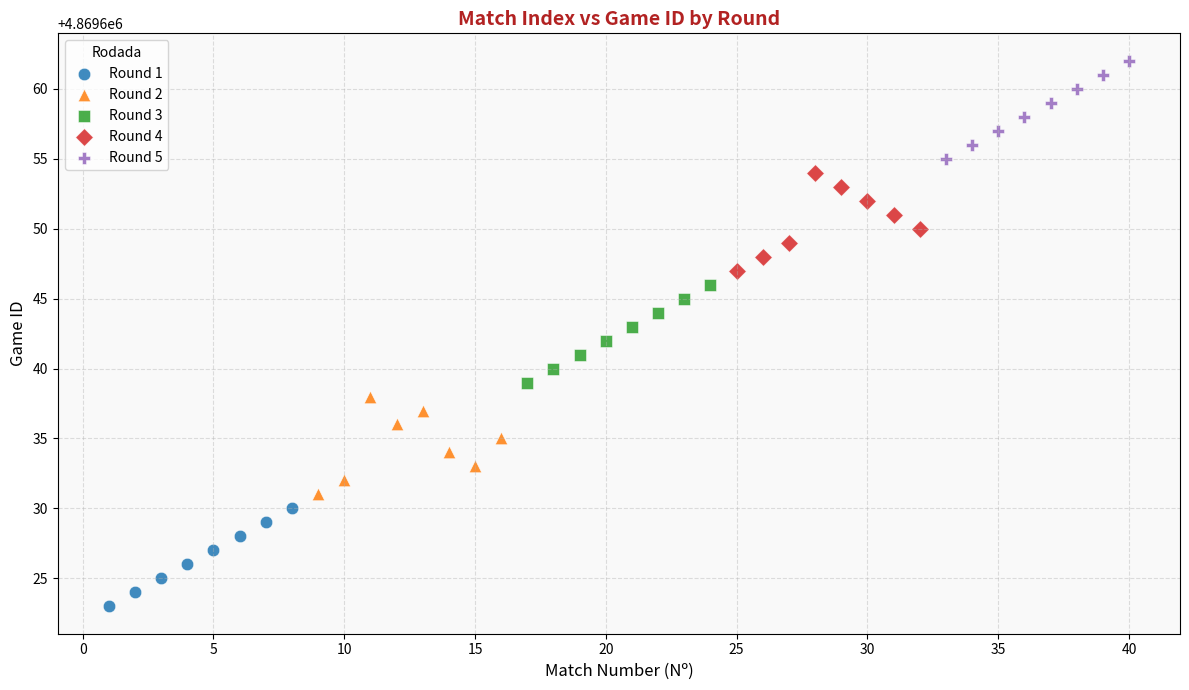

Which series contains the lowest Y value?

Round 1